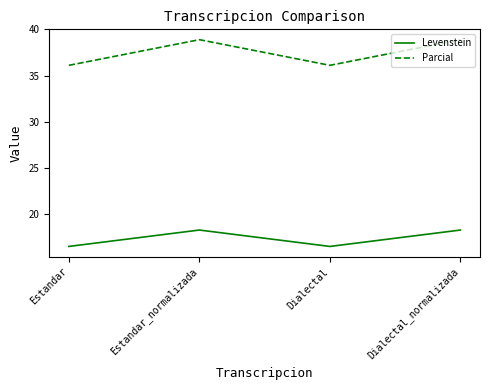

True or false: Parcial has more than 1 interior local peaks.

False